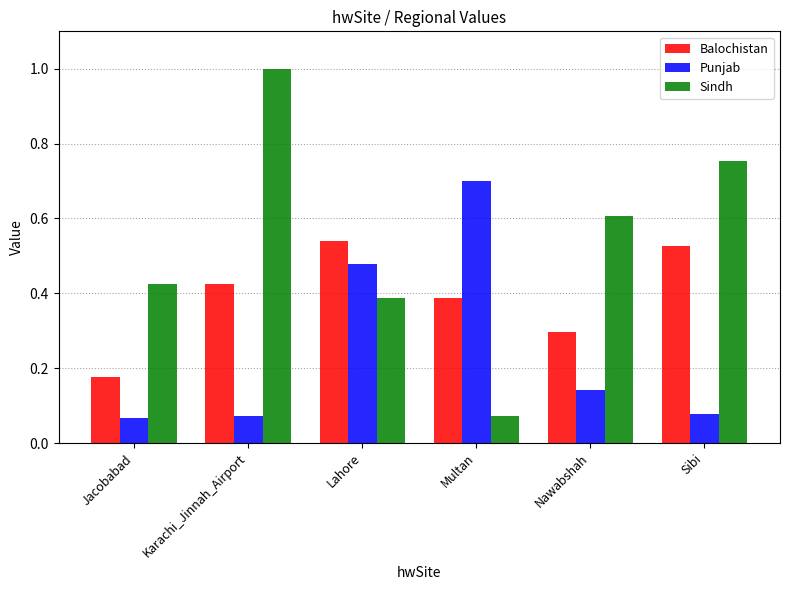

What is the difference between the second highest and minimum values in the Balochistan series?

0.3